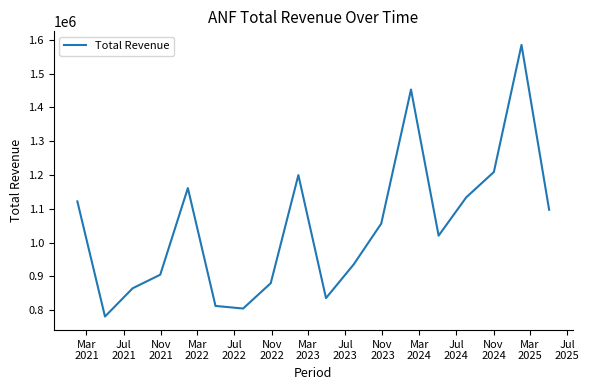

What is the smallest value displayed?

781400